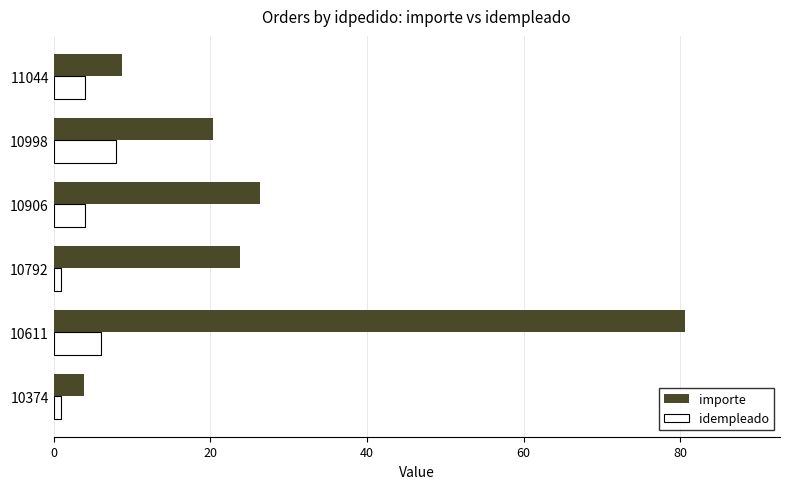

Which series has the largest range (max minus min)?

importe